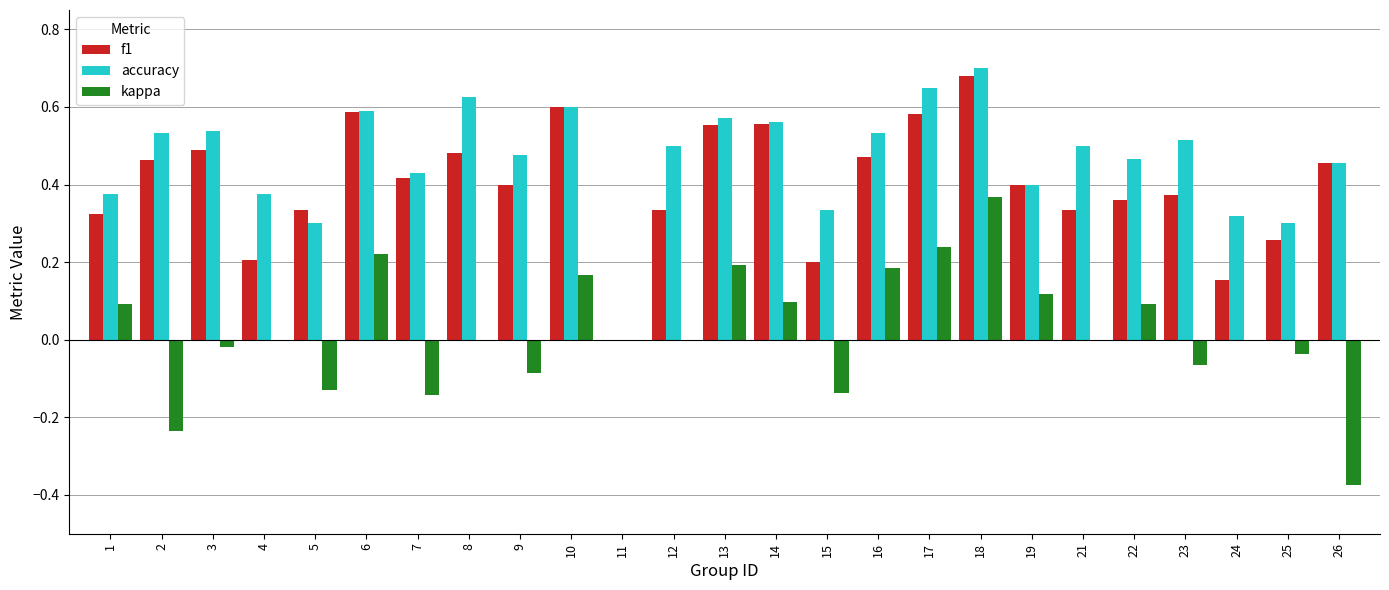

Is it true that accuracy equals 0.5 at 26?

True